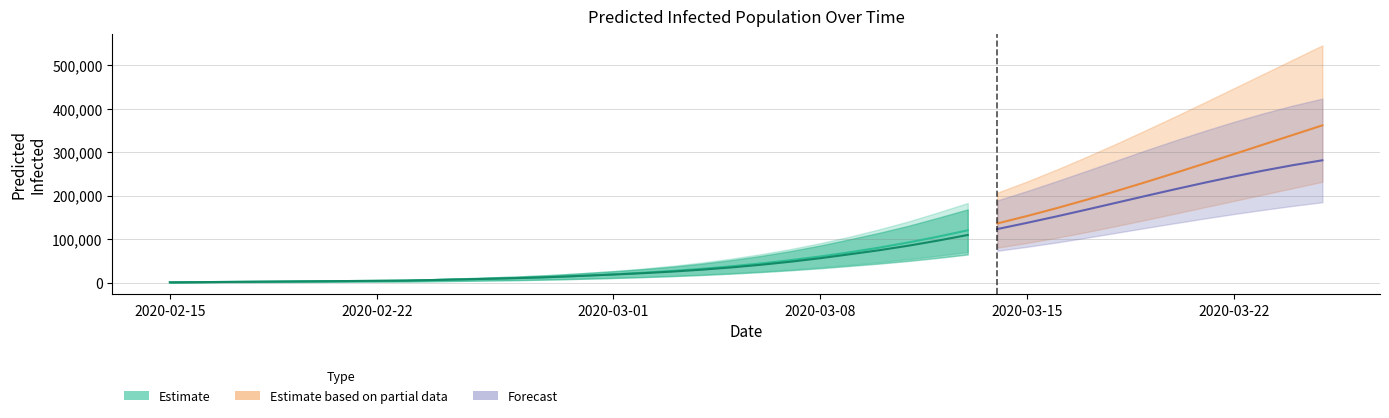

What is the value of the predicted_current_infected_mean point at the 10th from the left?

5988